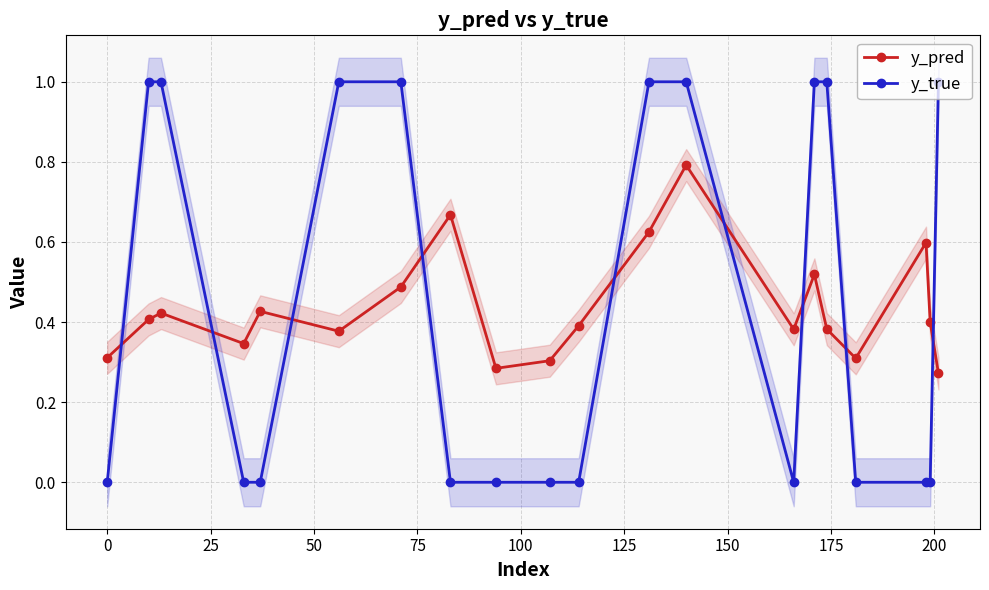

What is the maximum value for y_pred?

0.8